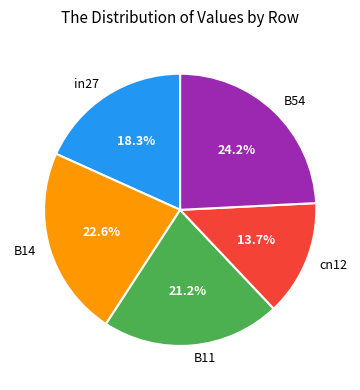

What is the largest slice in the pie chart?

B54